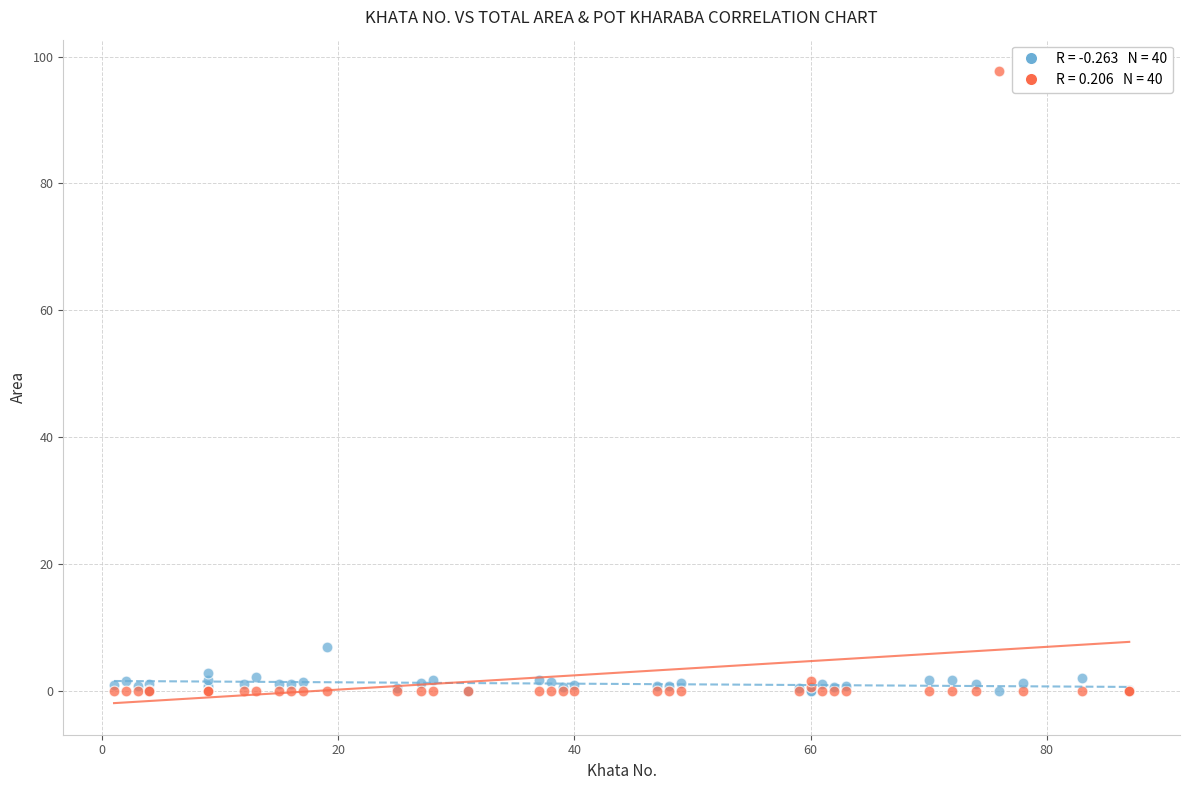

Across all series, what Y value is closest to 48?

7.0